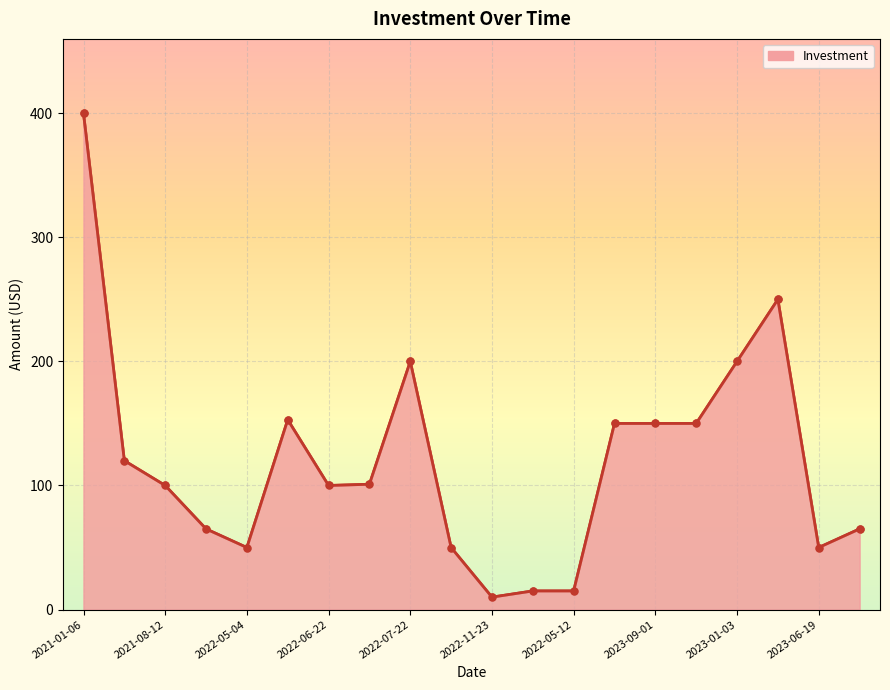

Is it true that the value at 2022-07-19 is 101?

True